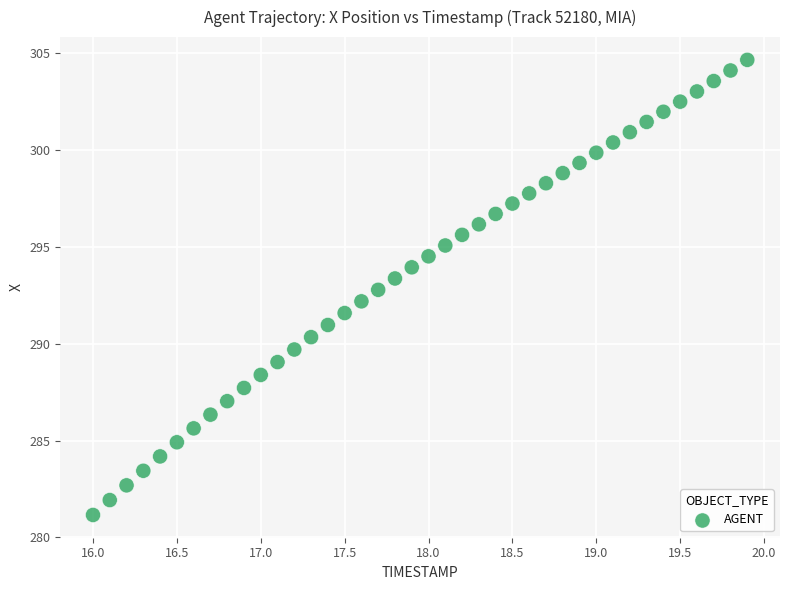

What is the range of X values (max minus min)?

3.9